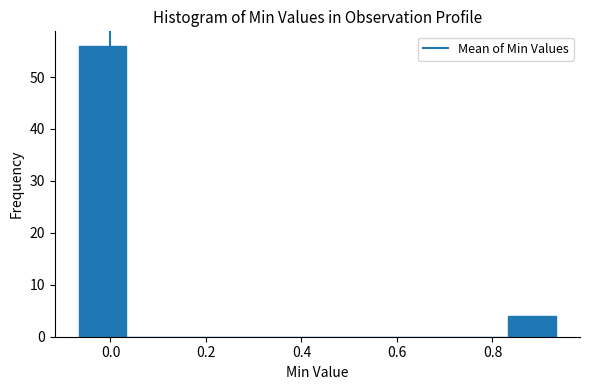

Reading left to right, transcribe this chart: for each bar, give the range it covers on the x-axis and its height. Neither the bar edges nor the heights are printed on the chart, so give them approximately, as read against the axes.

-0.06 to 0.04: 56
0.04 to 0.14: 0
0.14 to 0.24: 0
0.24 to 0.34: 0
0.34 to 0.44: 0
0.44 to 0.54: 0
0.54 to 0.64: 0
0.64 to 0.74: 0
0.74 to 0.84: 0
0.84 to 0.94: 4